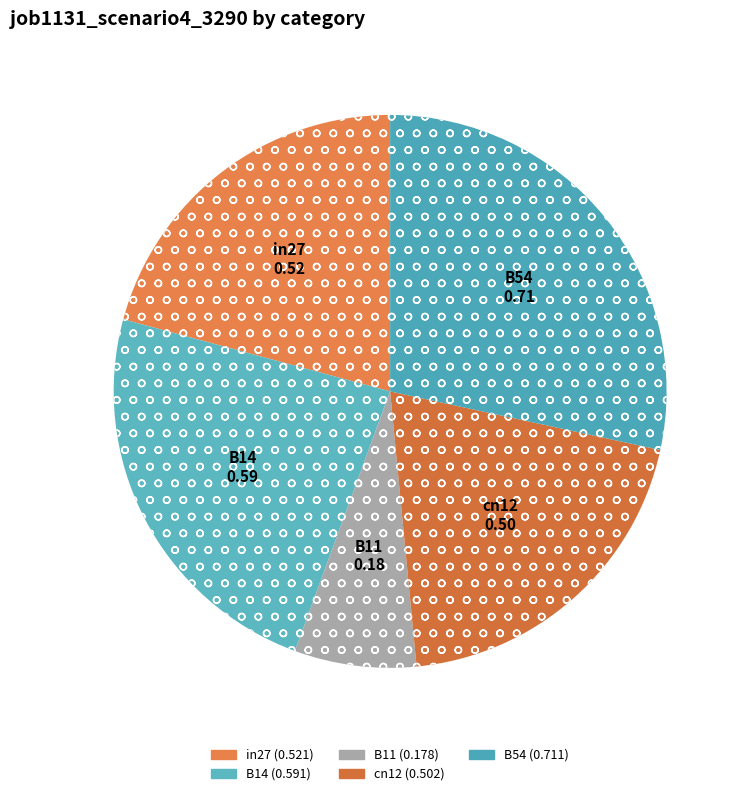

Which has a higher value, in27 or B54?

B54